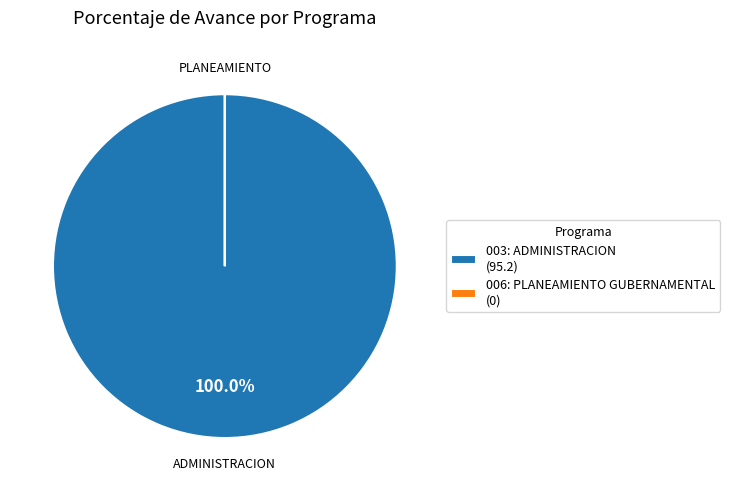

Does any single category account for the majority?

Yes